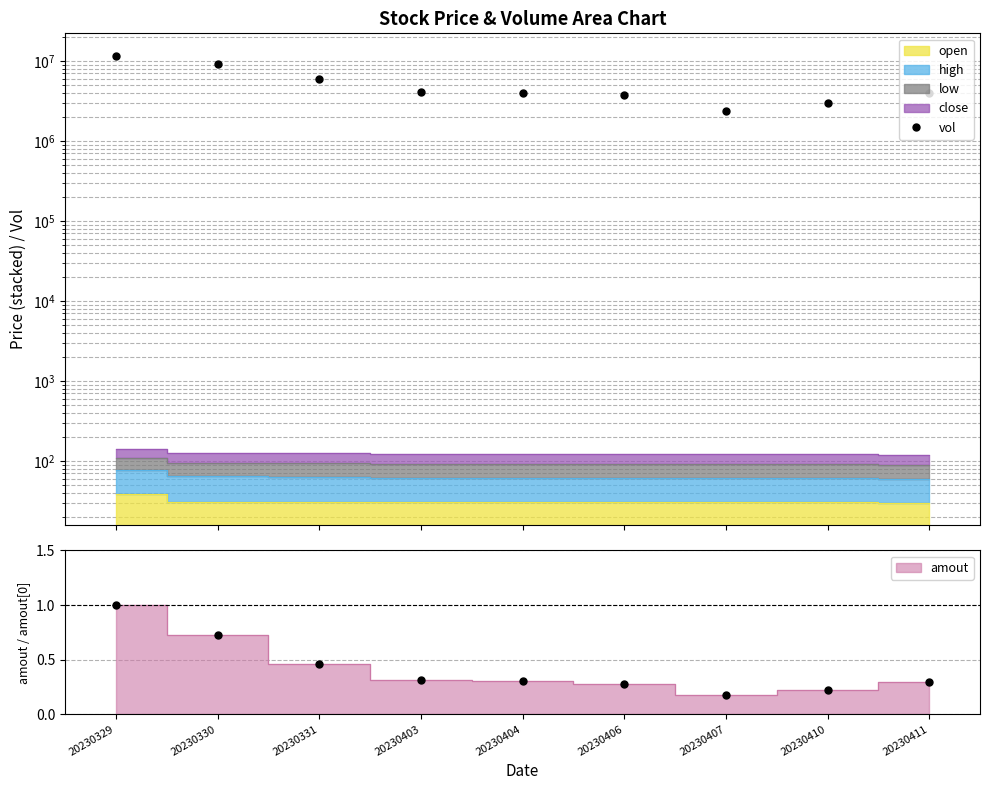

What is the value of the 7th point from the left?

2337170